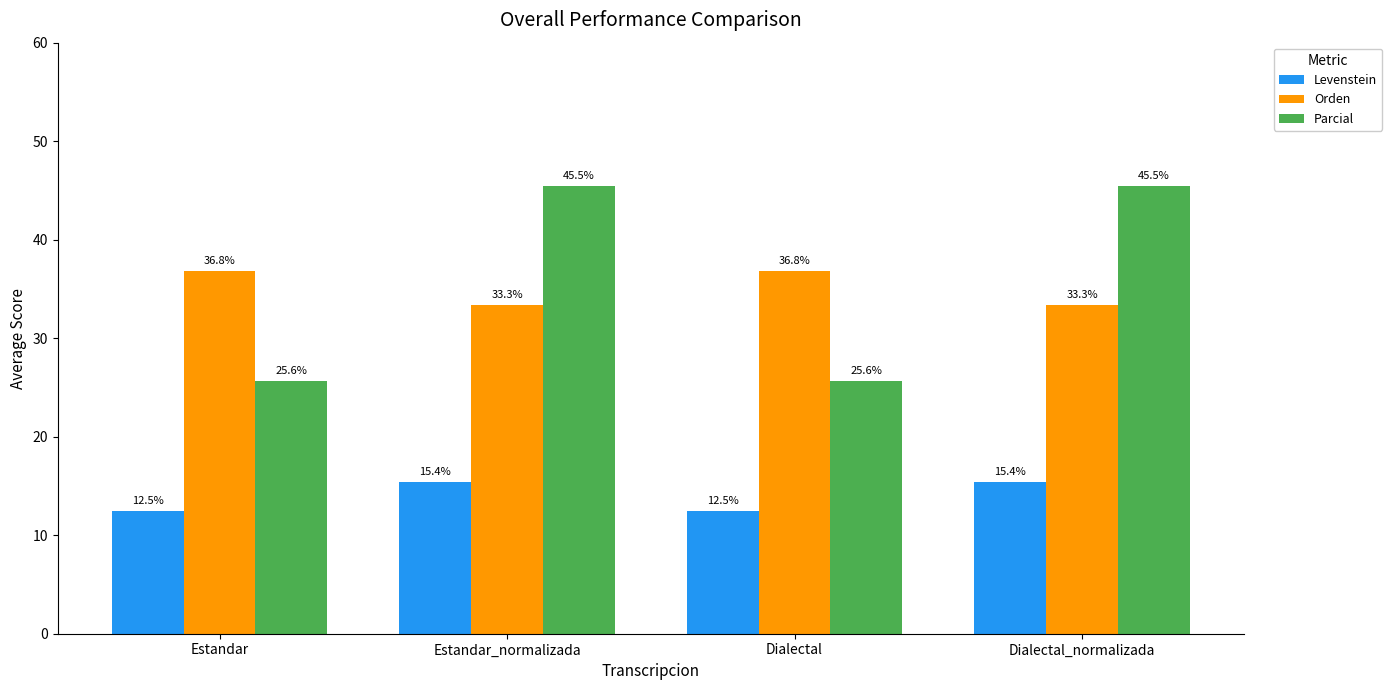

Reading right to left, transcribe all the data shown in this chart.

Levenstein: 15.4	12.5	15.4	12.5
Orden: 33.3	36.8	33.3	36.8
Parcial: 45.5	25.6	45.5	25.6